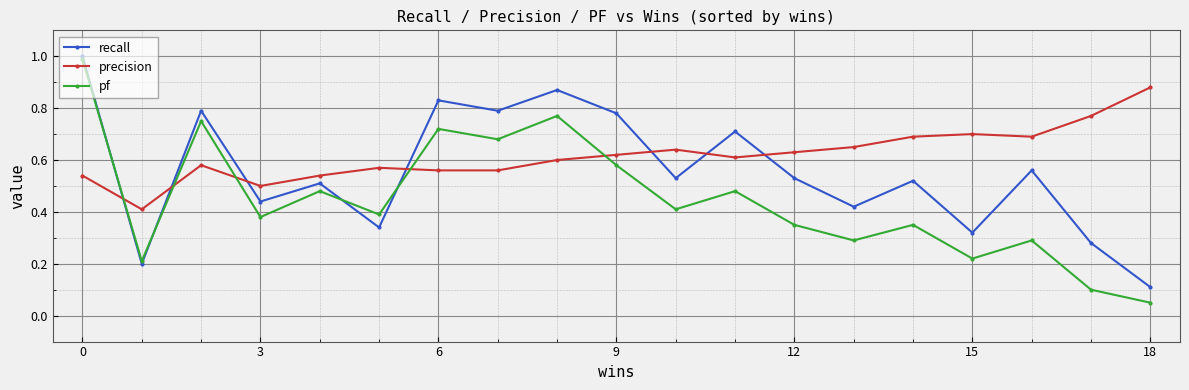

Which series has the largest total across all categories?

precision